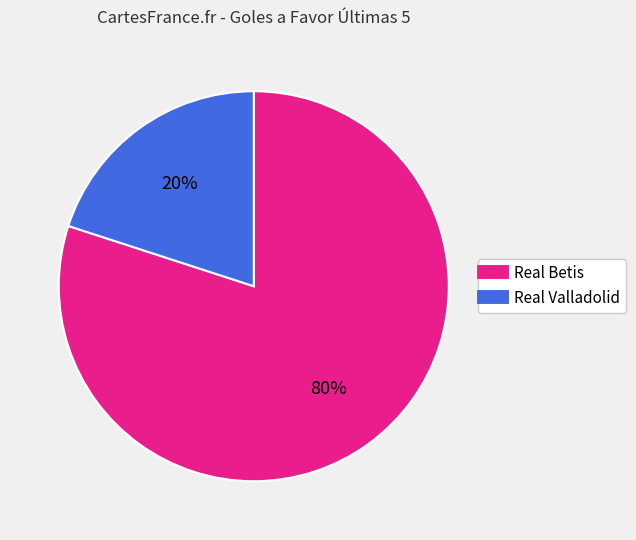

Does Real Betis account for over 50% of the chart?

Yes